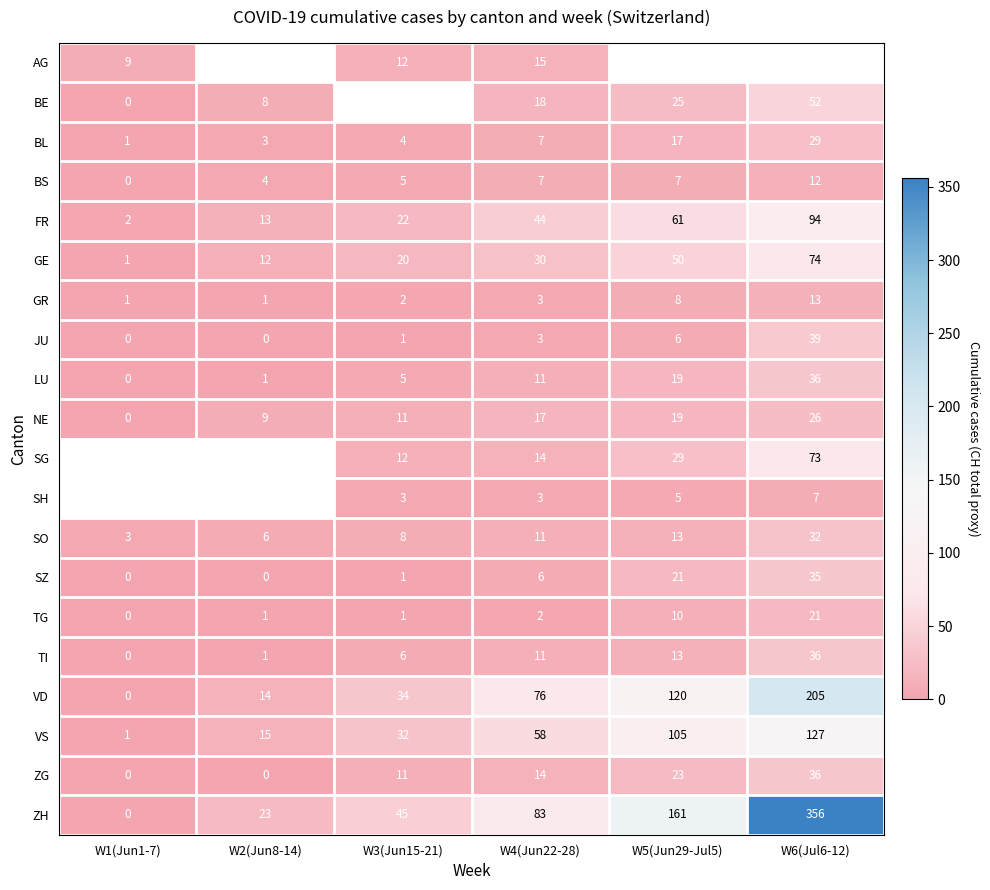

What is the difference between the LU values at W4(Jun22-28) and W5(Jun29-Jul5)?

8